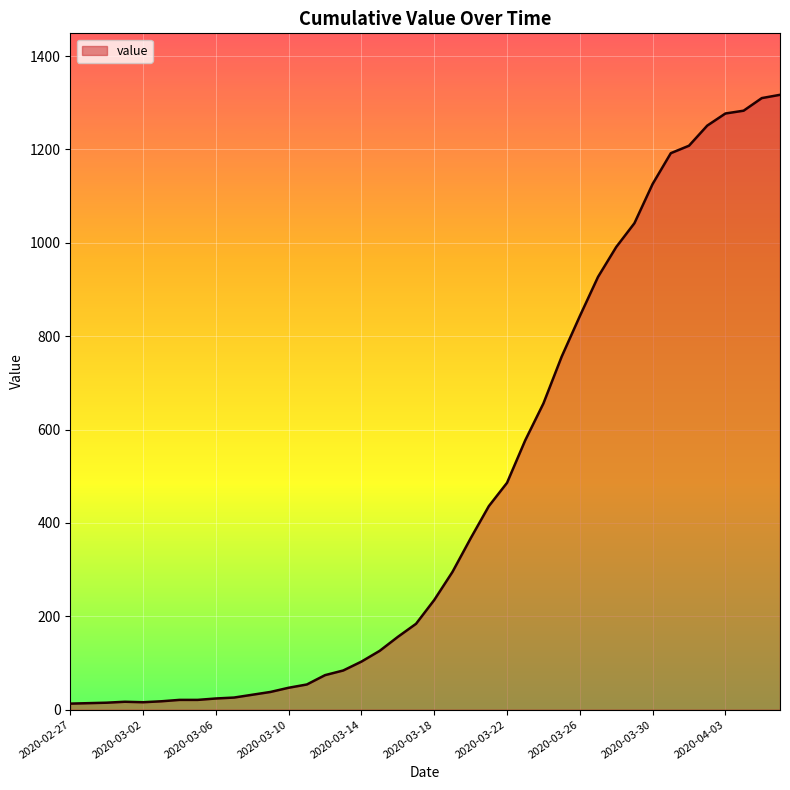

What is the average value?

466